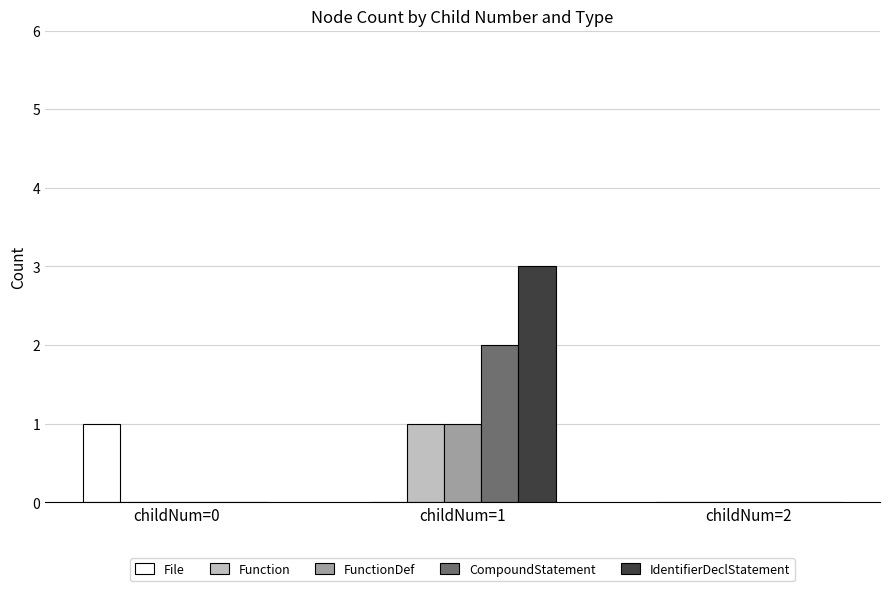

What is the sum of all Function values?

1